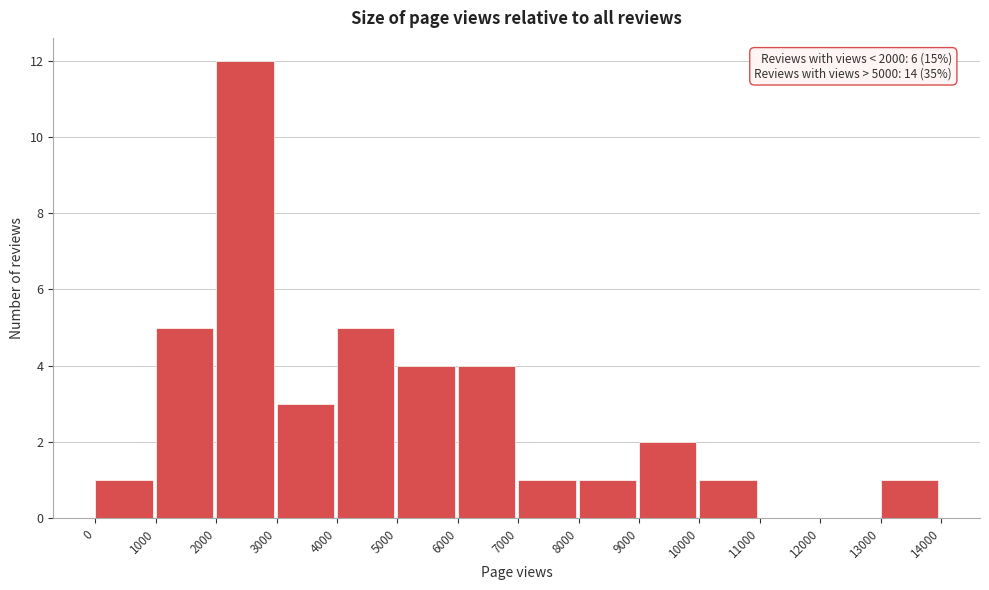

Over which range of the x-axis is the bar tallest?

2000 to 3000